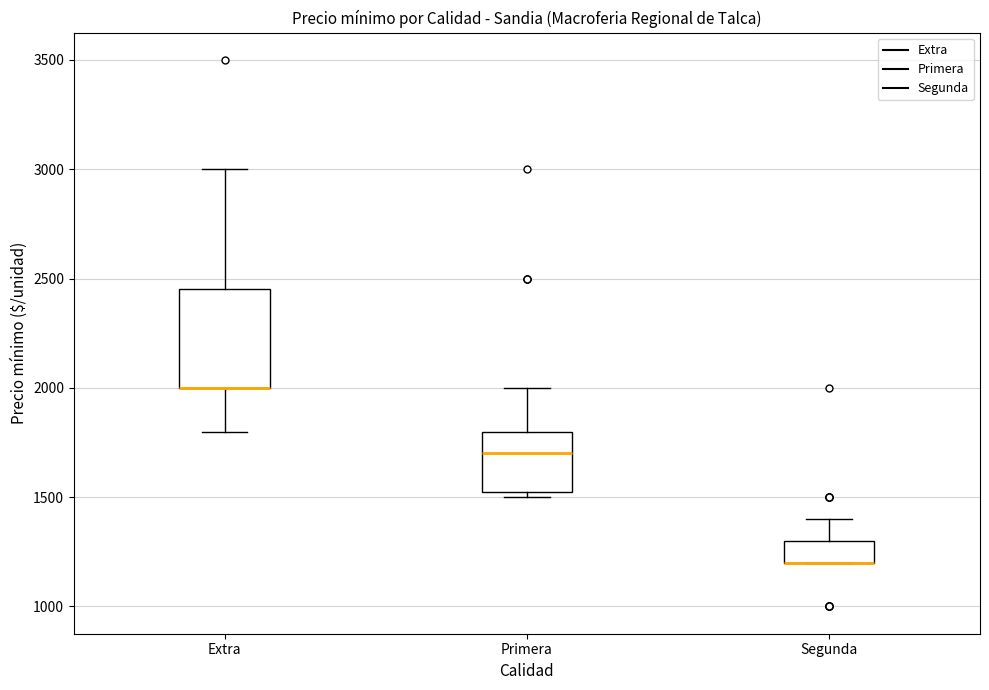

Reading left to right, read every box against the y-axis: the position of its median line, the range the box covers, and the ends of its whiskers. The values are not printed on the chart, so give them approximately, as read against the axis.

Extra: median 2000 (drawn on the box's lower edge), box 2000 to 2450, whiskers 1800 to 3000
Primera: median 1700, box 1550 to 1800, whiskers 1500 to 2000
Segunda: median 1200 (drawn on the box's lower edge), box 1200 to 1300, whiskers 1200 to 1400